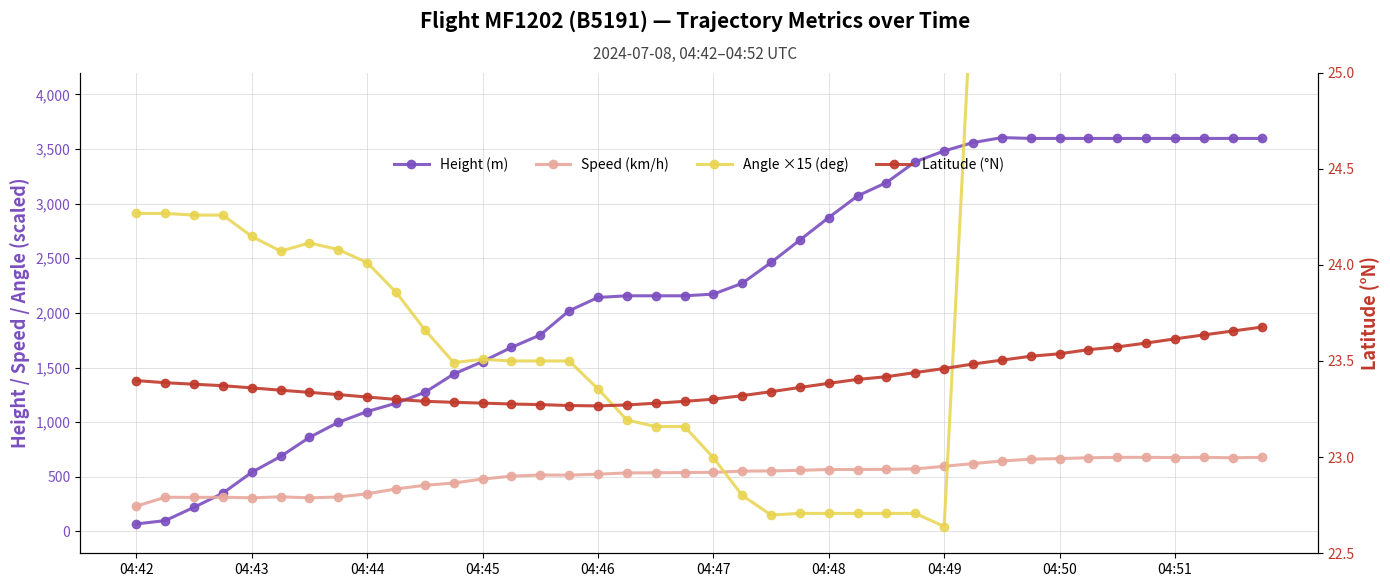

Which series has the largest total across all categories?

Angle ×15 (deg)